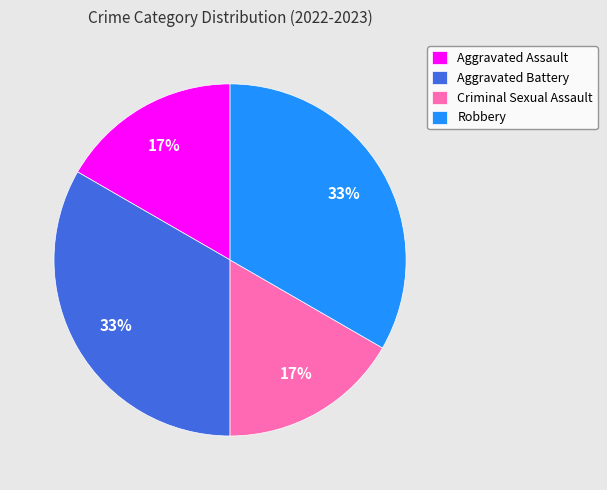

To the nearest percent, what percentage of the pie is Robbery?

33%